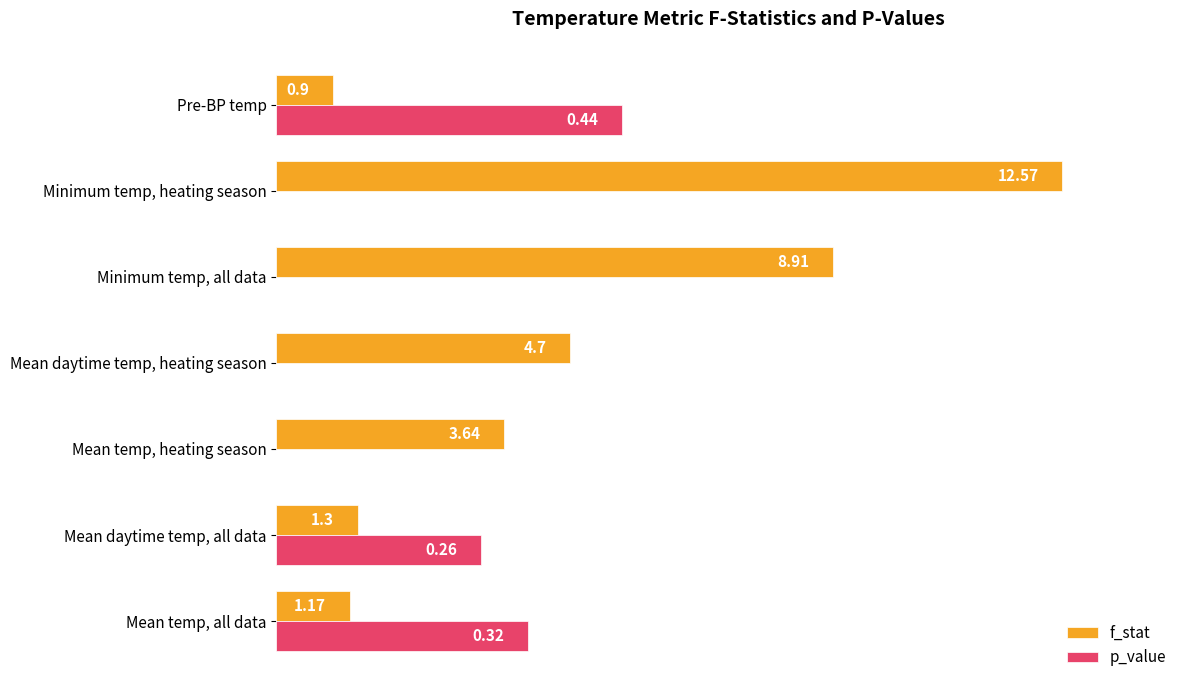

At which category does the chart reach its peak across all series?

Minimum temp, heating season